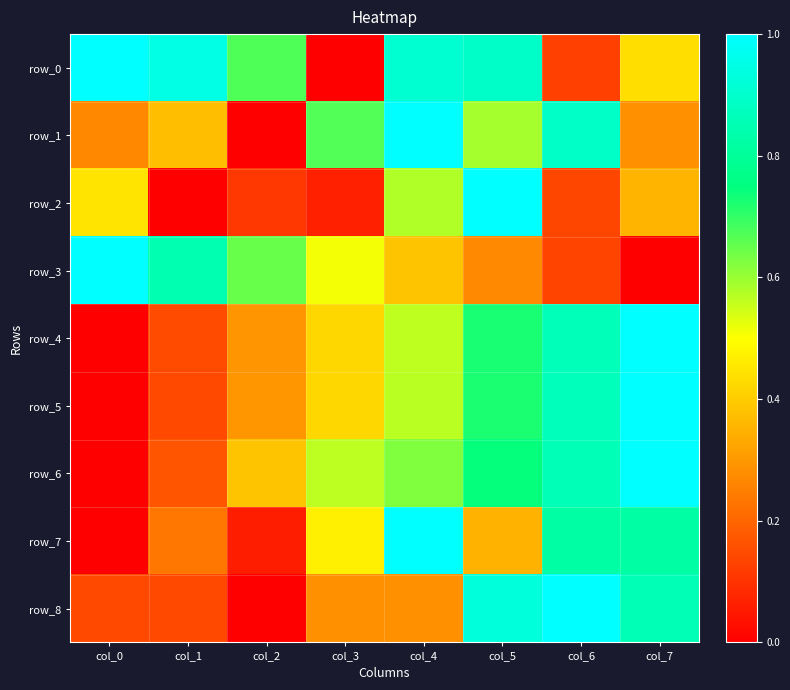

Which has a higher value, col_5 or col_6?

col_5